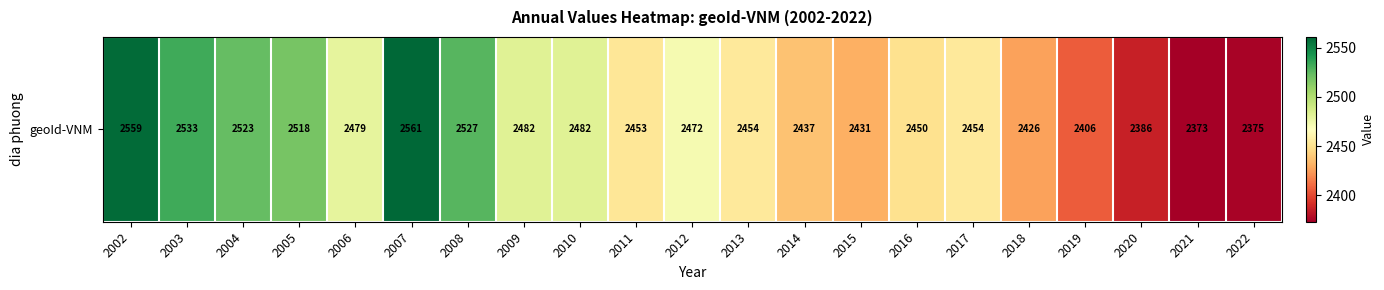

Rank the categories by value from highest to lowest.

2007, 2002, 2003, 2008, 2004, 2005, 2009, 2010, 2006, 2012, 2013, 2017, 2011, 2016, 2014, 2015, 2018, 2019, 2020, 2022, 2021